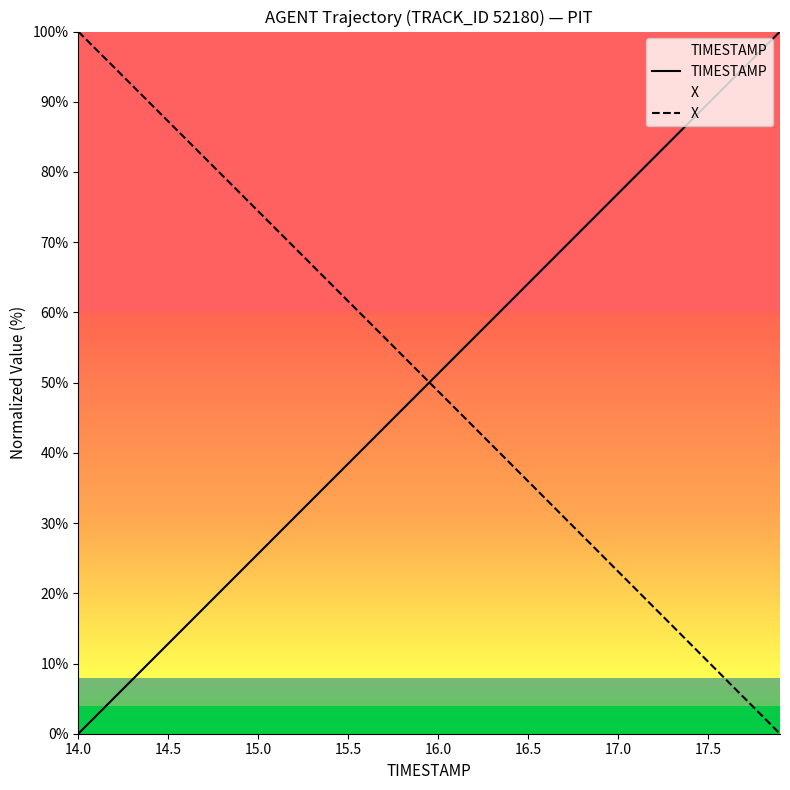

Reading right to left, transcribe all the data shown in this chart.

TIMESTAMP: 100.0	97.4	94.9	92.3	89.7	87.2	84.6	82.1	79.5	76.9	74.4	71.8	69.2	66.7	64.1	61.5	59.0	56.4	53.8	51.3	48.7	46.2	43.6	41.0	38.5	35.9	33.3	30.8	28.2	25.6	23.1	20.5	17.9	15.4	12.8	10.3	7.7	5.1	2.6	0.0
X: 0.0	2.6	5.1	7.7	10.3	12.8	15.4	18.0	20.5	23.1	25.7	28.3	30.8	33.4	36.0	38.5	41.1	43.7	46.2	48.8	51.3	53.9	56.5	59.0	61.6	64.2	66.7	69.3	71.8	74.4	77.0	79.5	82.1	84.6	87.2	89.8	92.3	94.9	97.4	100.0